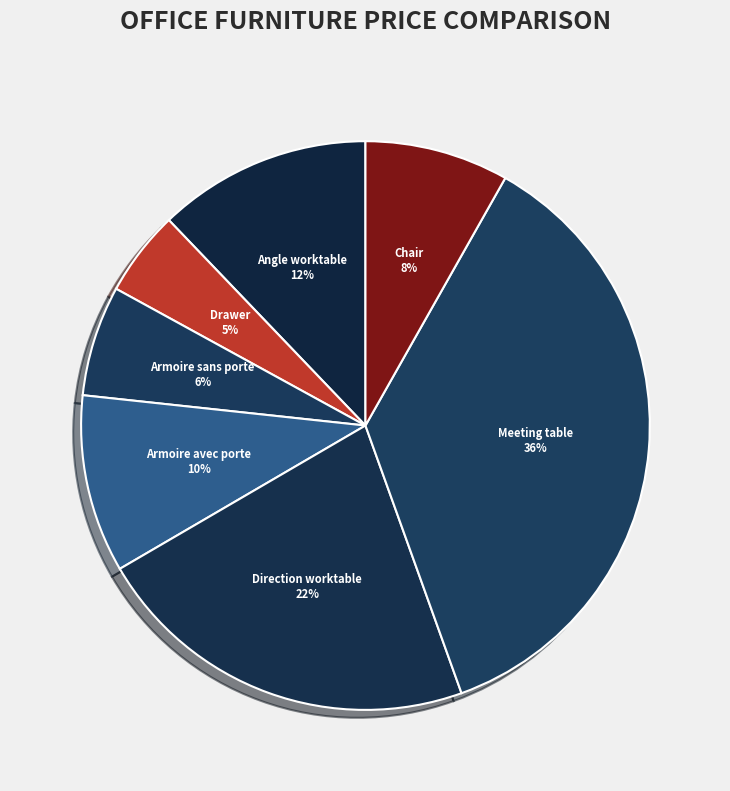

To the nearest percent, what percentage of the pie is Meeting table?

36%